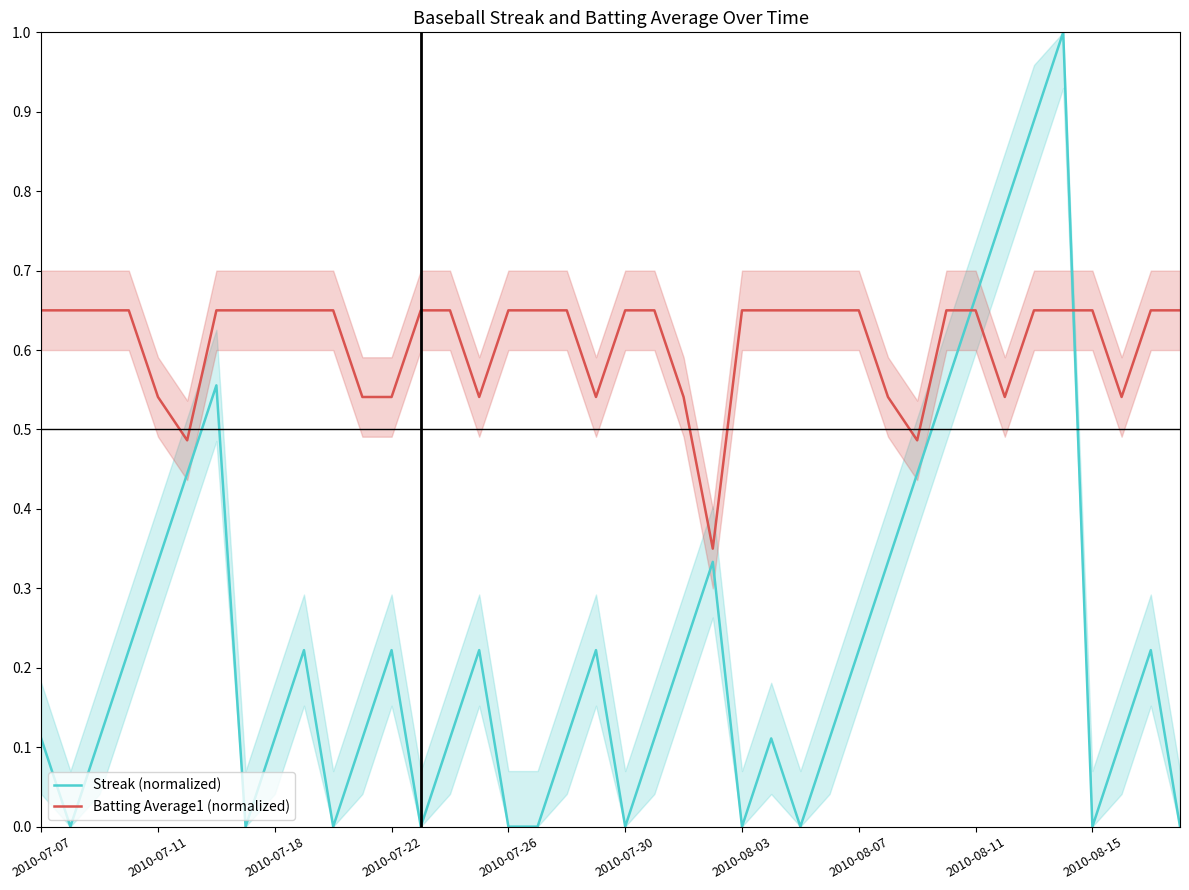

True or false: Streak (normalized) and Batting Average1 (normalized) cross at least once.

True